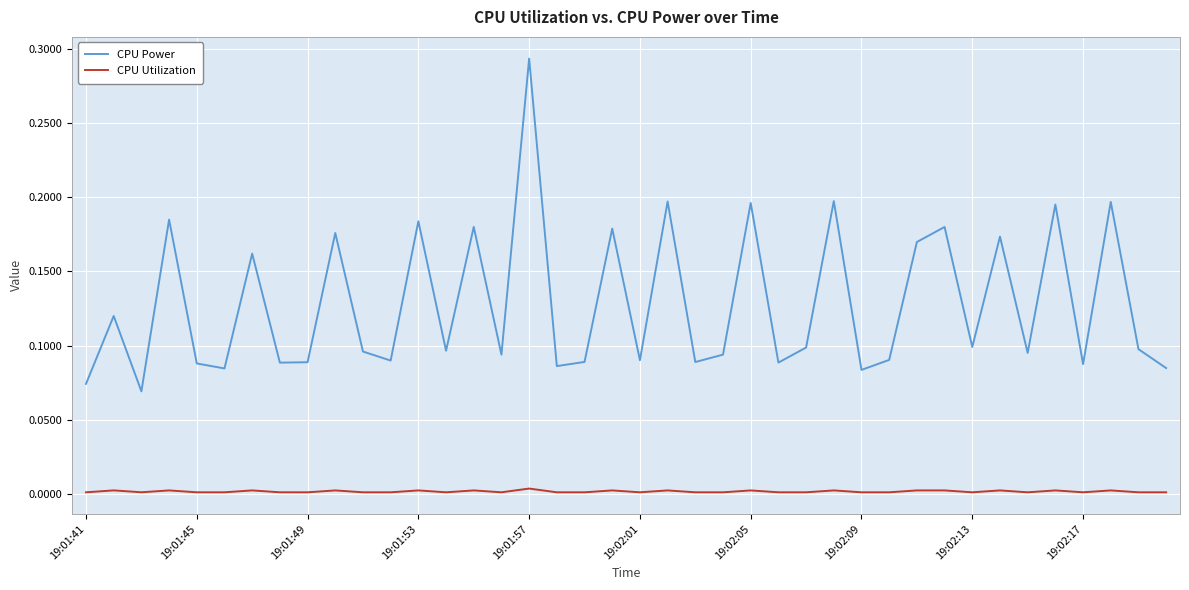

What are all the series names shown in the legend?

CPU Power, CPU Utilization